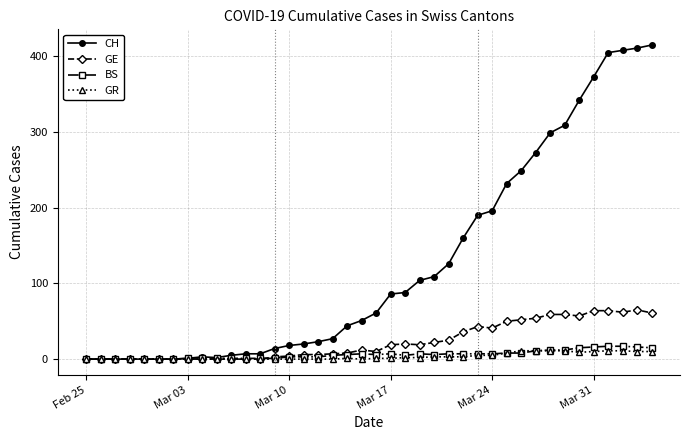

How many lines are shown in the chart?

4